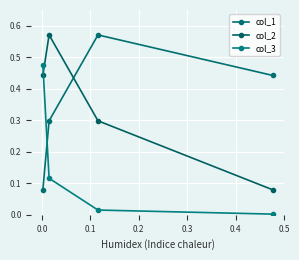

True or false: col_1 has more than 2 interior local peaks.

False